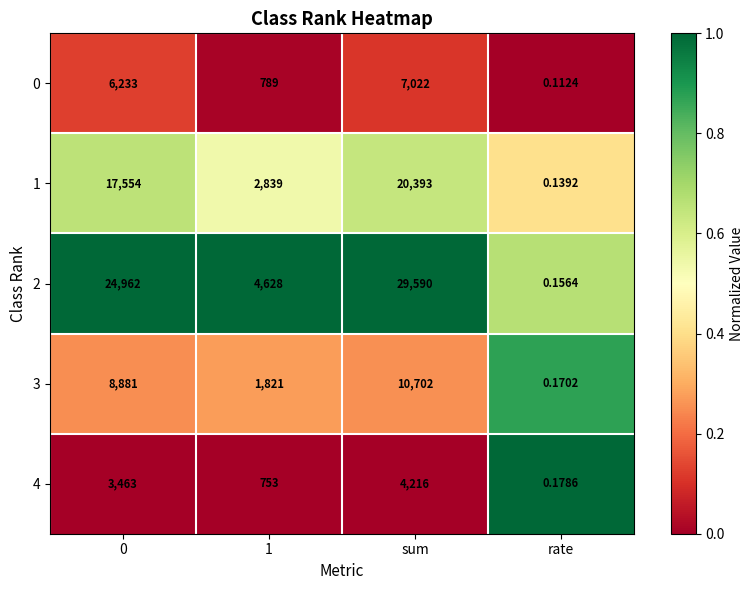

At which category does the chart reach its minimum across all series?

rate